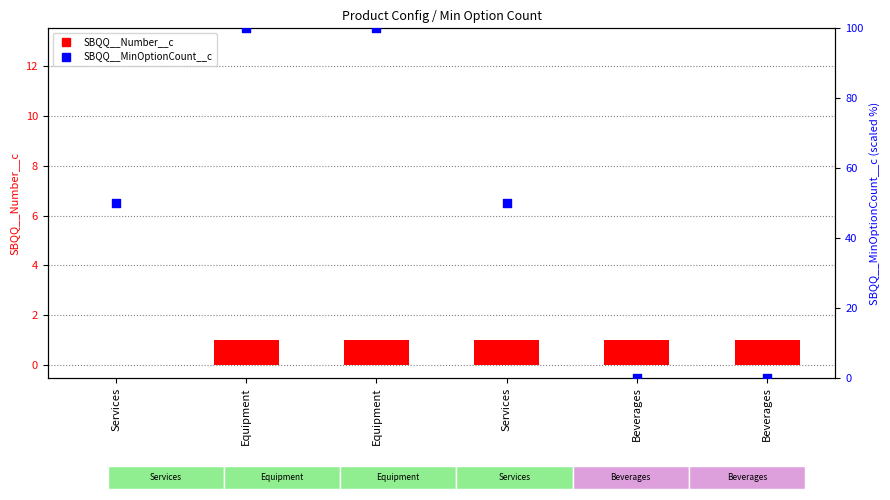

At which category is the sum across all series the highest?

Equipment